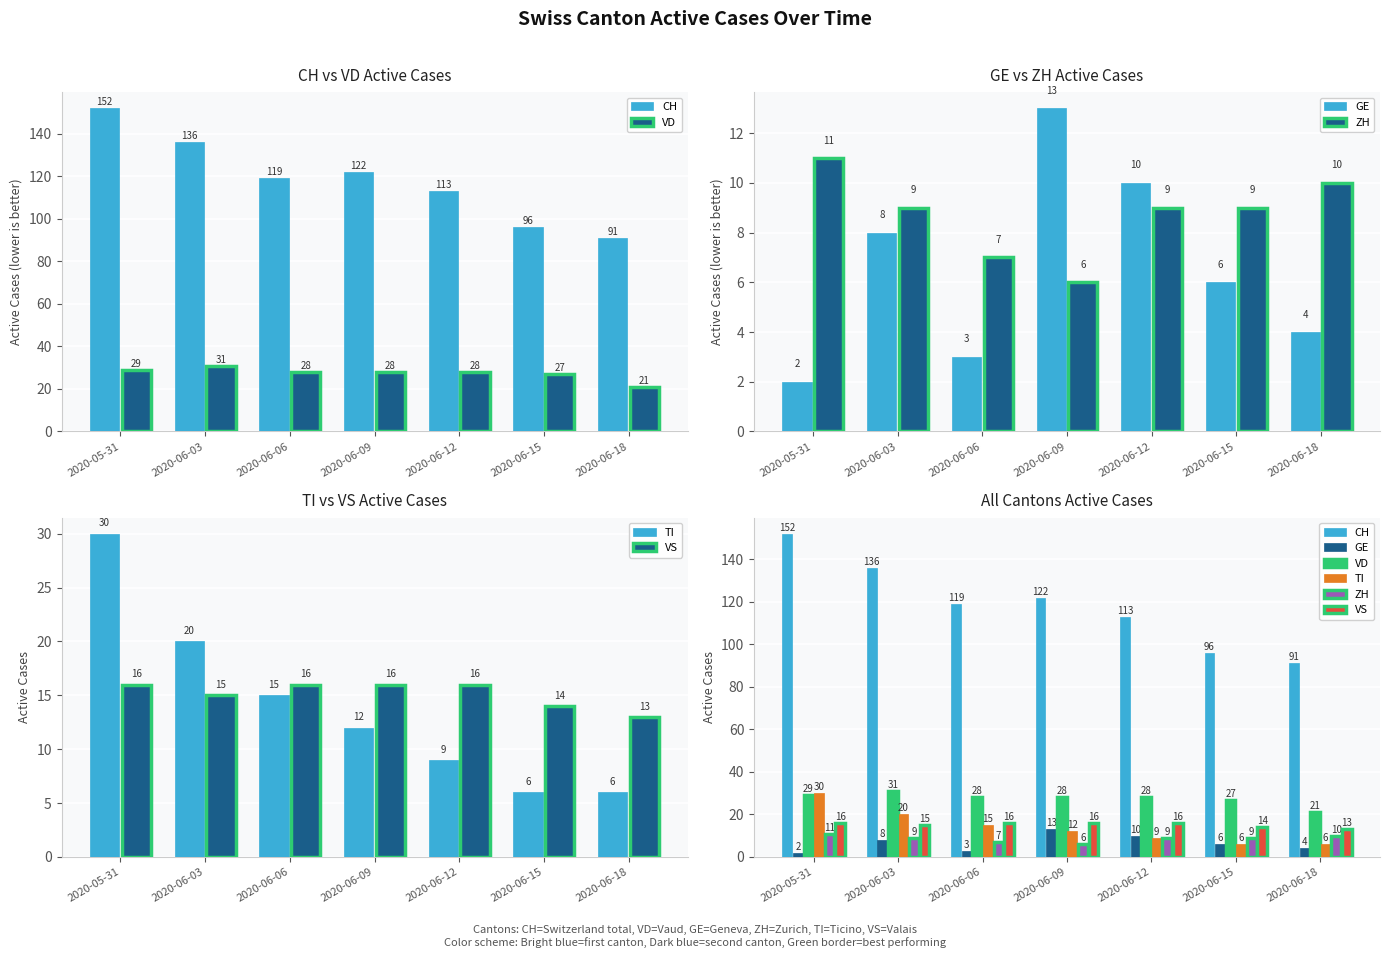

Which series has the widest spread of values?

CH